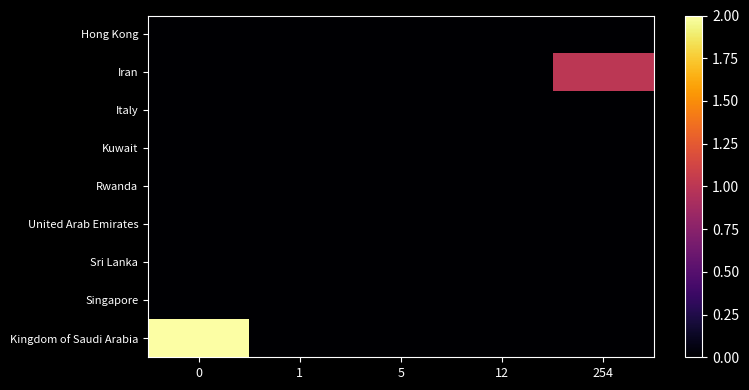

What is the highest value of the row_1 series?

1